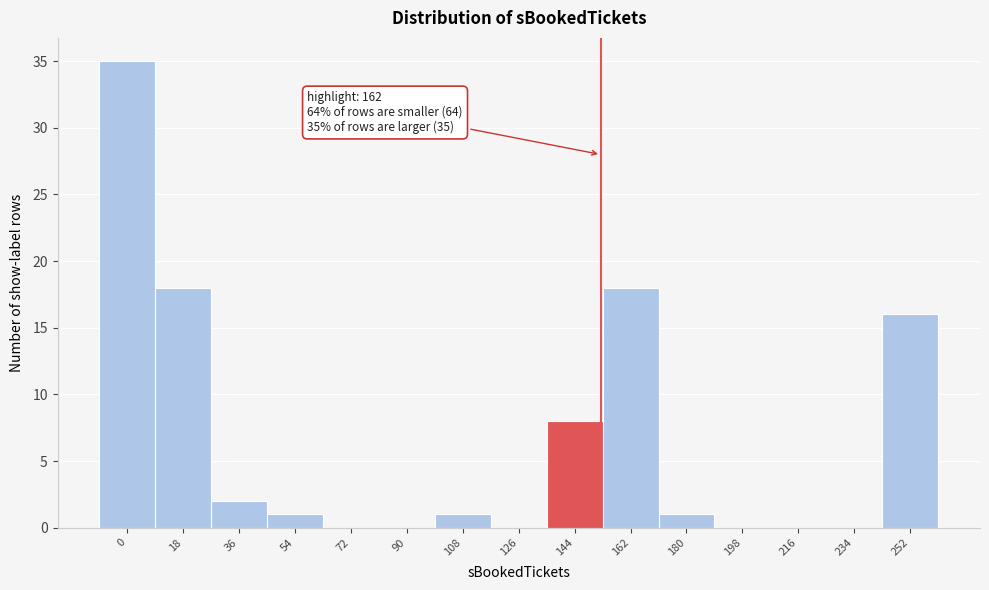

Reading right to left, extract all data points from this chart.

252=16	234=0	216=0	198=0	180=1	162=18	144=8	126=0	108=1	90=0	72=0	54=1	36=2	18=18	0=35